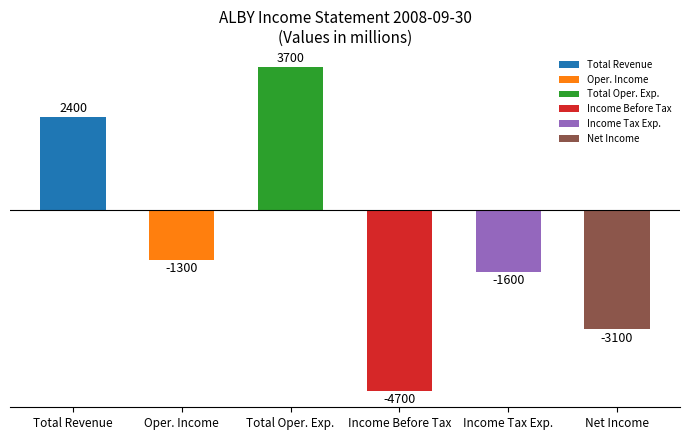

The value at Total Oper. Exp. is 3700. True or false?

True